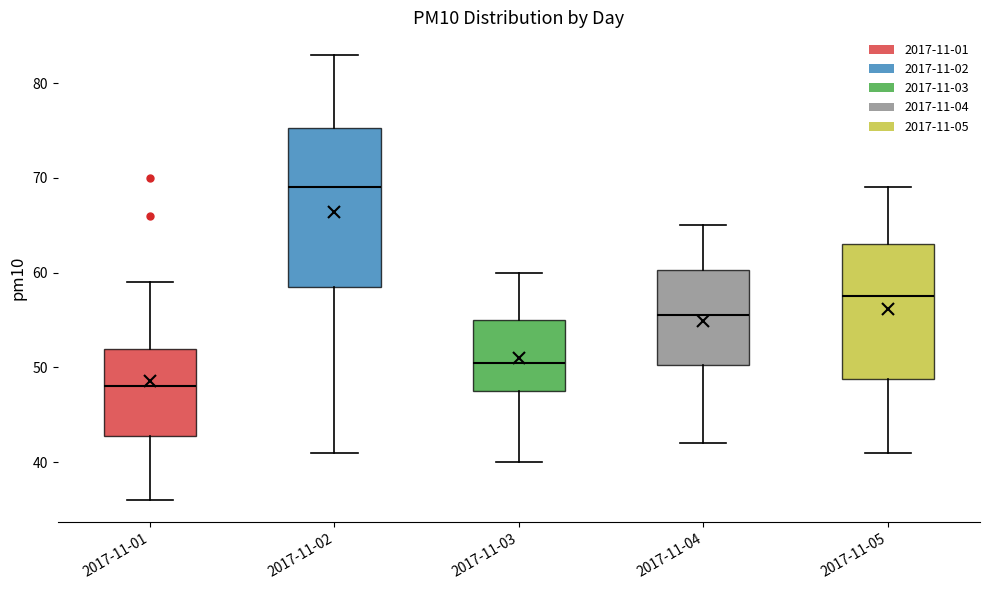

Which box has the highest median line?

2017-11-02